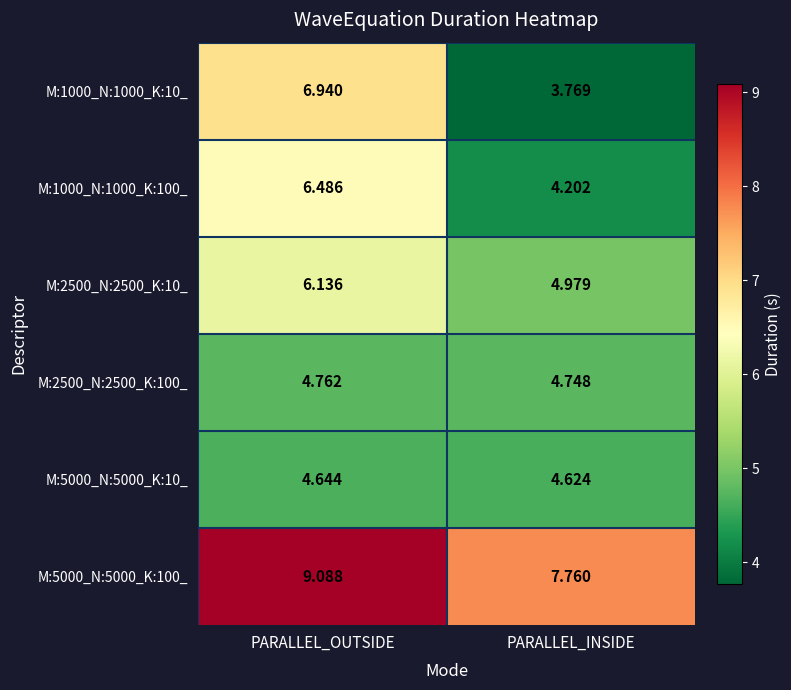

What is the total value across all series at PARALLEL_INSIDE?

30.1